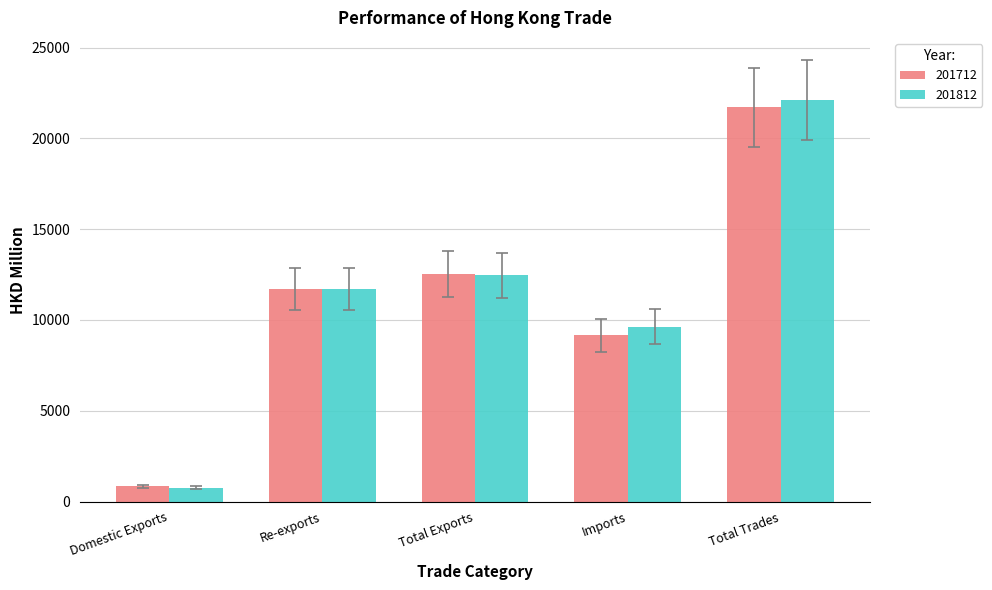

True or false: 201812 has a value of 34277.8 at Total Trades.

False